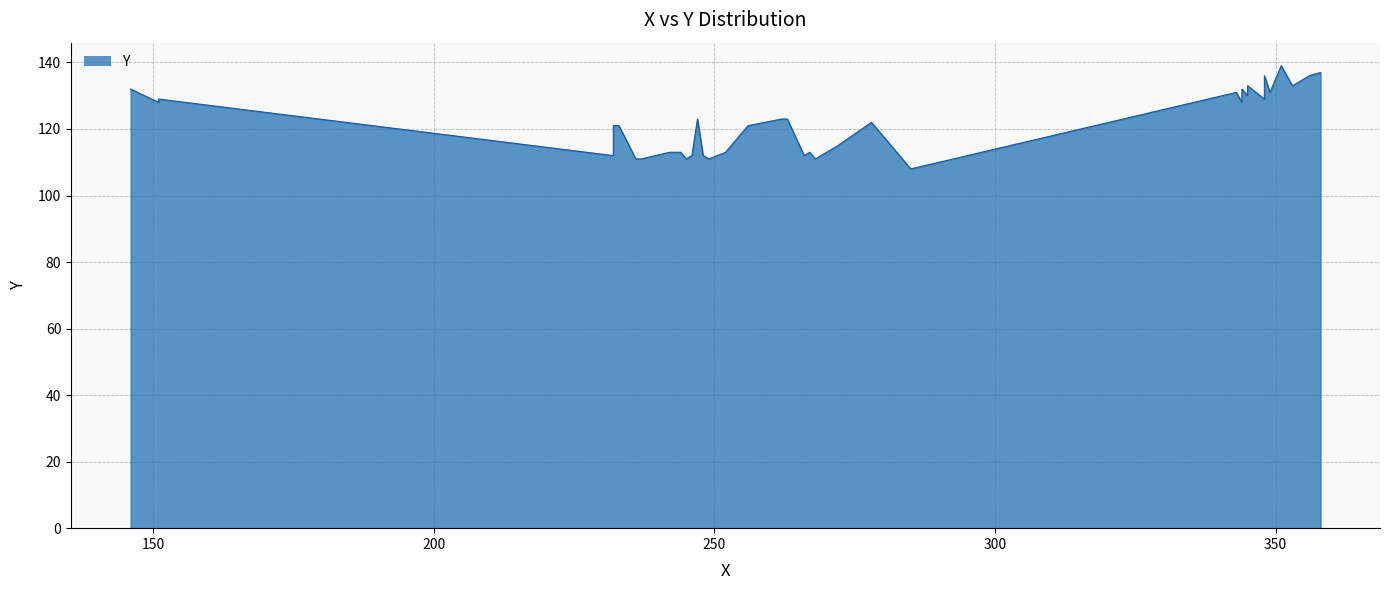

List the labels in order of value, smallest first.

0, 1, 2, 3, 4, 5, 6, 7, 8, 9, 10, 11, 12, 13, 14, 15, 16, 17, 18, 19, 20, 21, 22, 23, 24, 25, 26, 27, 28, 29, 30, 31, 32, 33, 34, 35, 36, 37, 38, 39